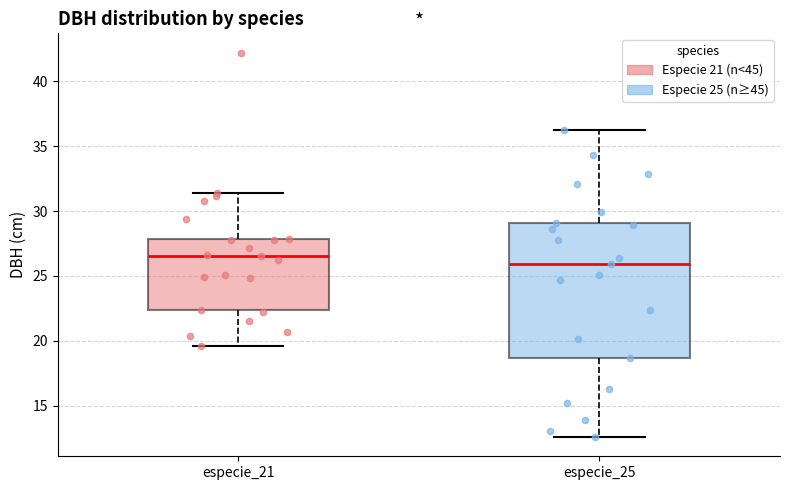

Which box has the highest median line?

especie_21